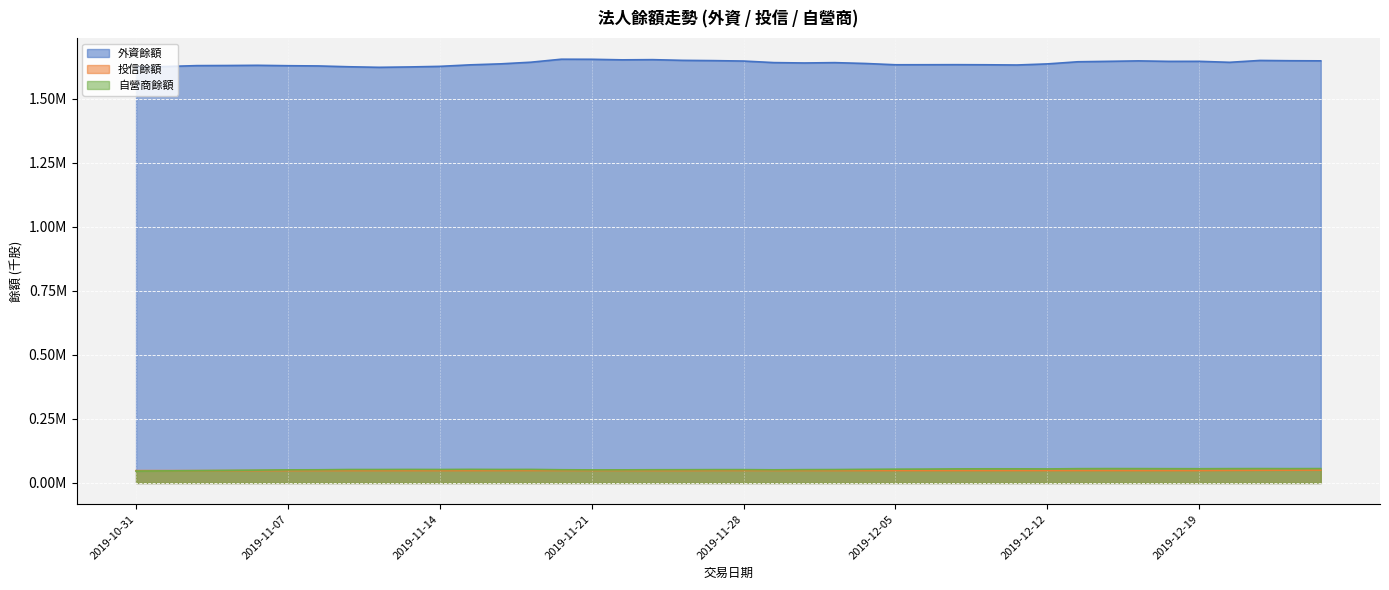

Which series has the largest total across all categories?

外資餘額